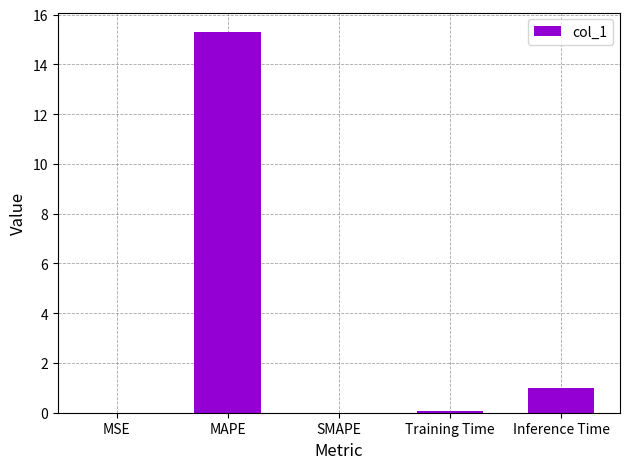

The value at MSE is 0.0. True or false?

True